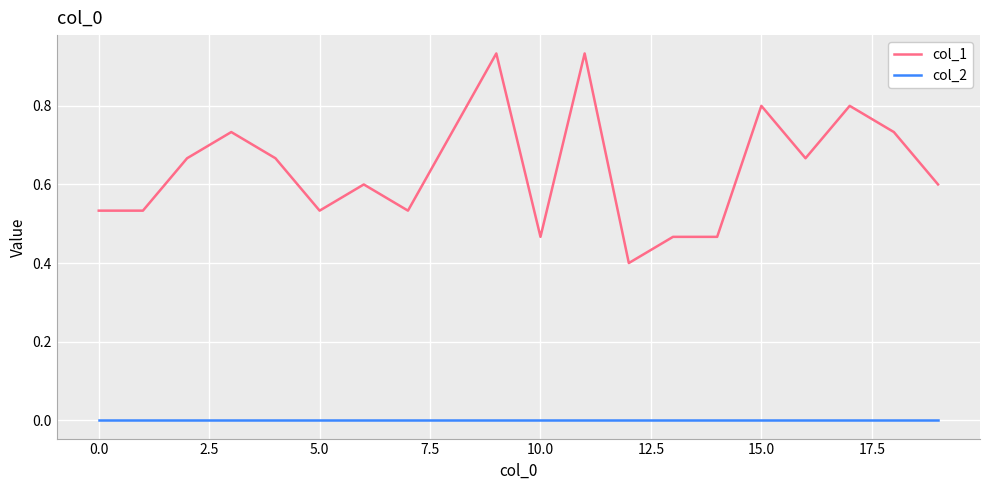

Which series has the widest spread of values?

col_1